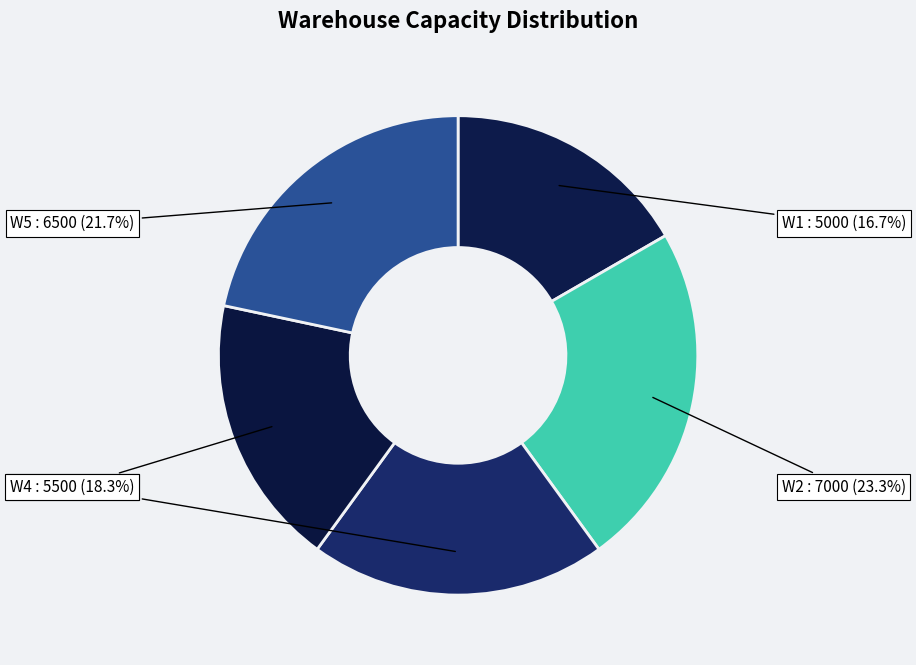

To the nearest percent, what is the average slice percentage?

20%